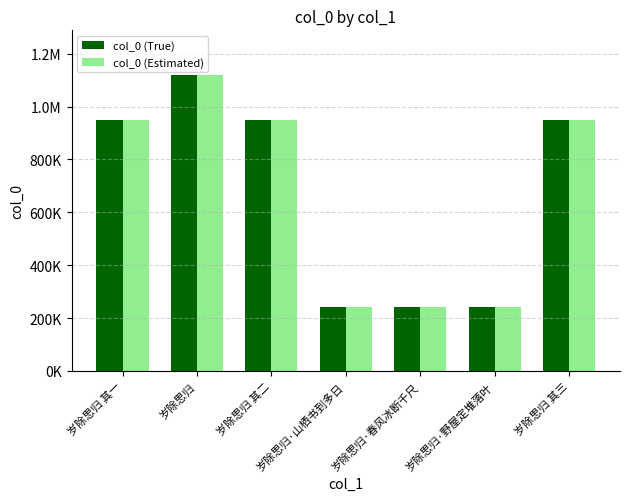

Between 岁除思归·春风冰断千尺 and 岁除思归 其二, which is larger?

岁除思归 其二